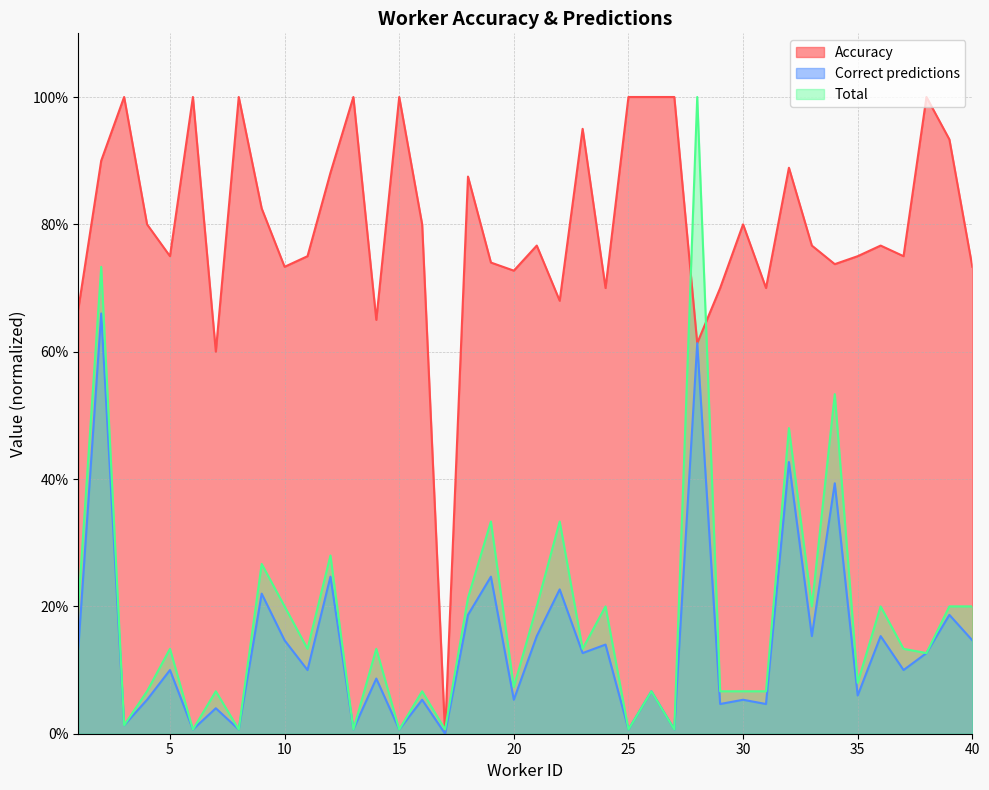

Is the value of Correct predictions at 34 greater than the value of Accuracy at 21?

No